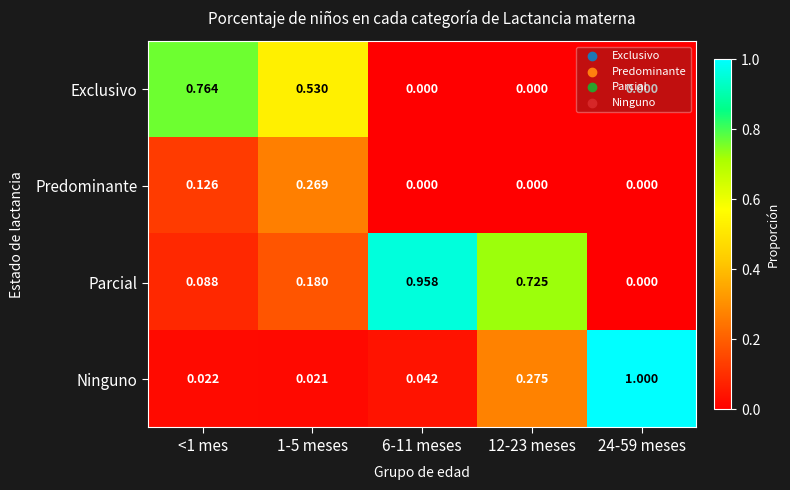

How many values in the Parcial series exceed 0?

4